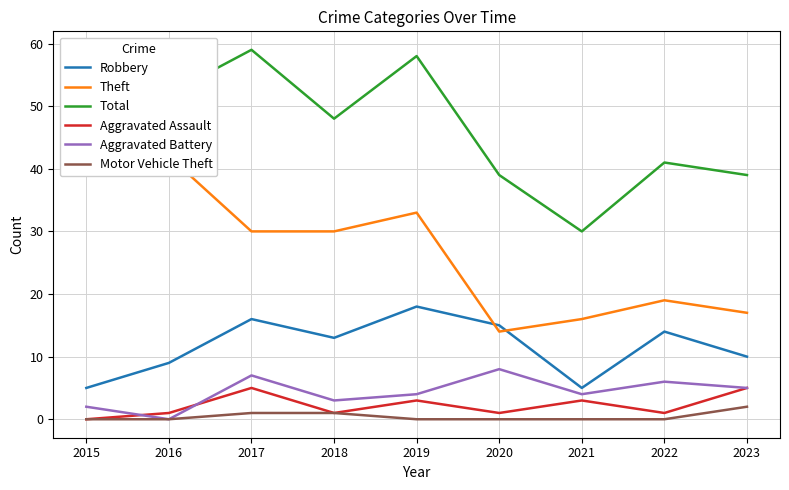

The value of Theft at 2018 is 30. True or false?

True